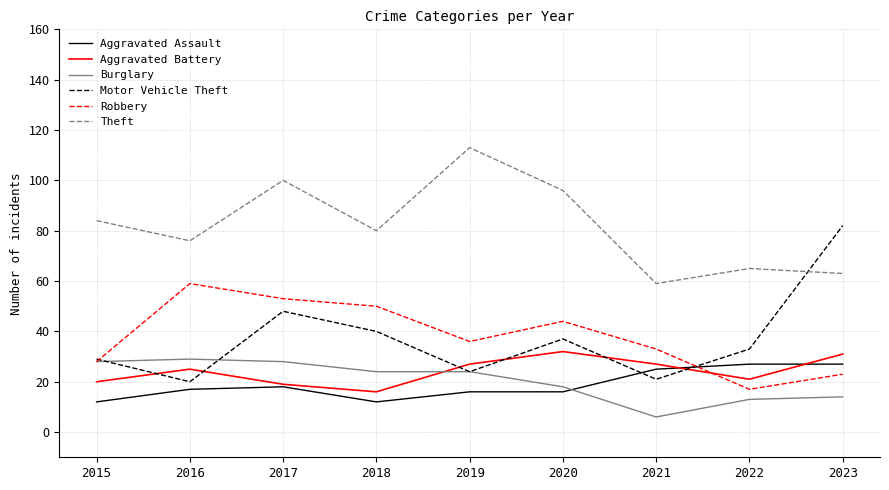

What value does the Robbery series have at 2022, to the nearest 10?

20